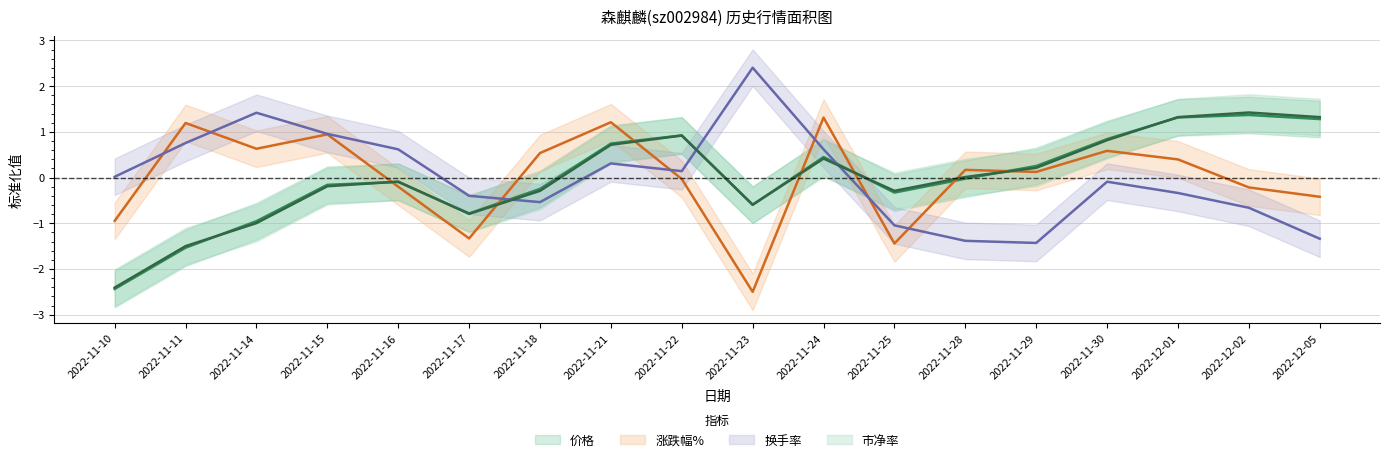

At how many categories does at least one series exceed 1?

8